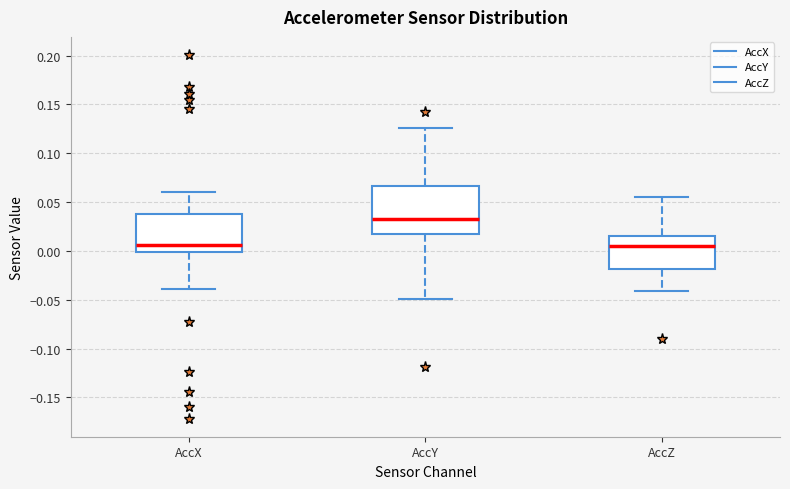

Which box has the highest median line?

AccY